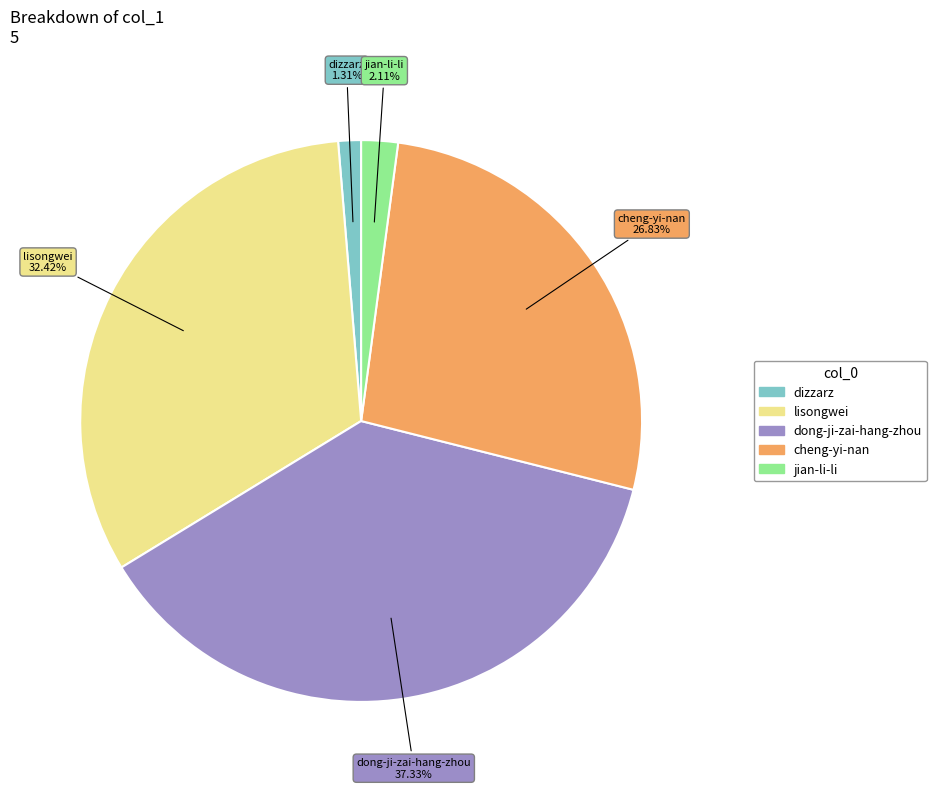

What is the smallest slice in the pie chart?

dizzarz